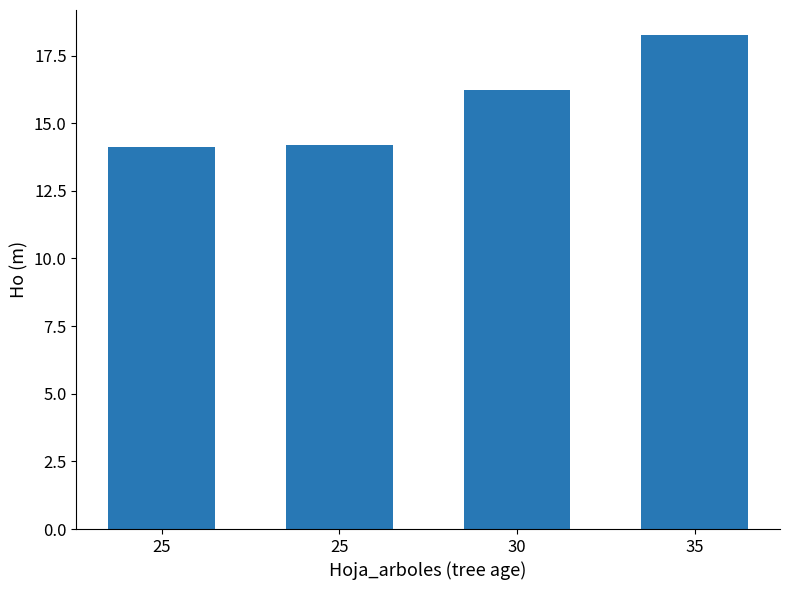

How many bars are there in total?

4